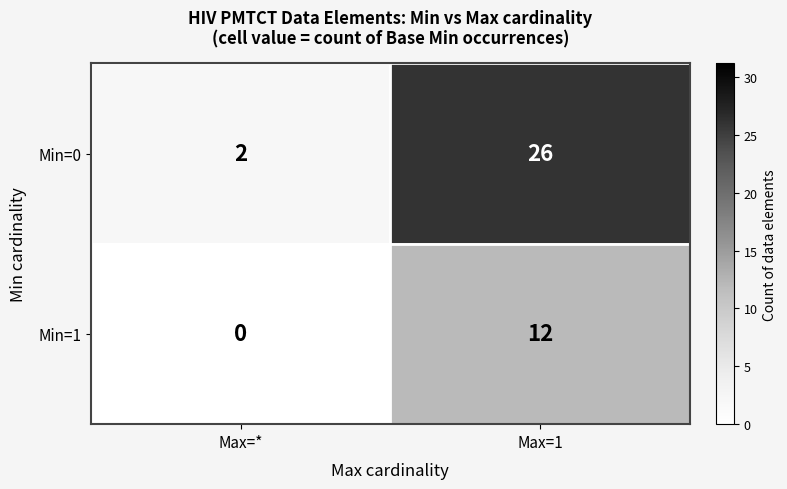

How many distinct data groups are displayed?

2